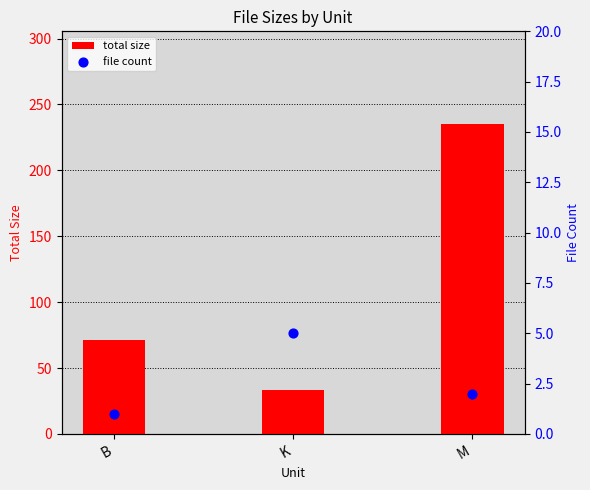

Which series has the largest Y range (max minus min)?

total size